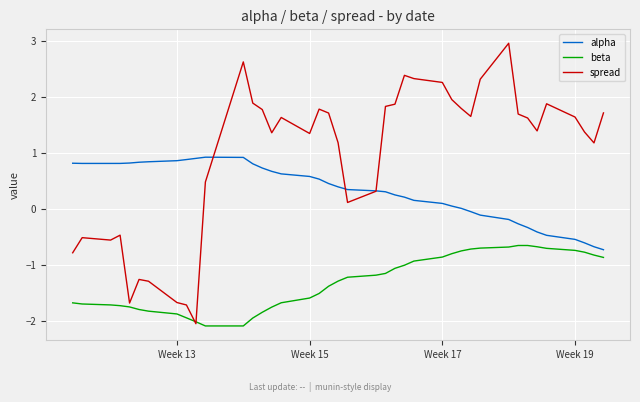

What is the greatest value displayed?

3.0